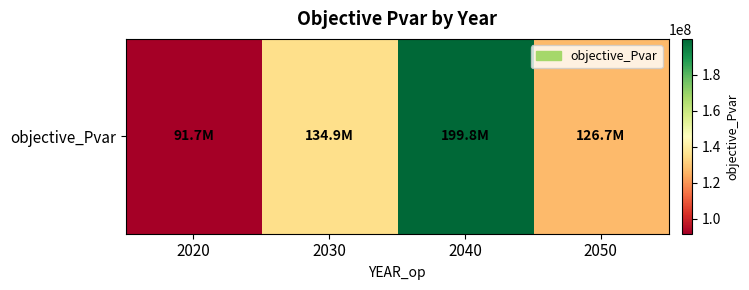

The value at 2040 is 199802282.4. True or false?

True